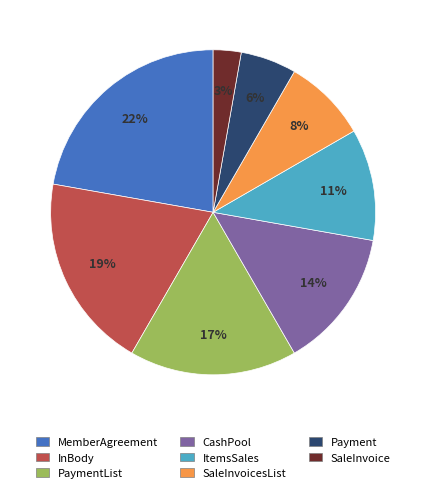

Which slice is the largest?

MemberAgreement